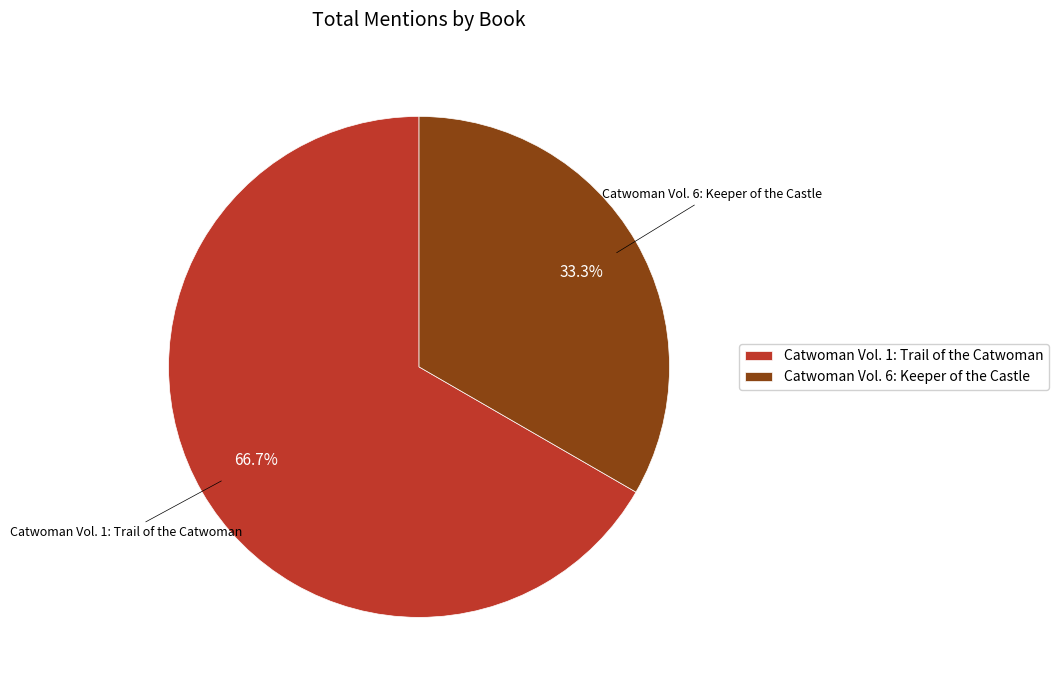

True or false: Catwoman Vol. 6: Keeper of the Castle accounts for 33% of the total.

True